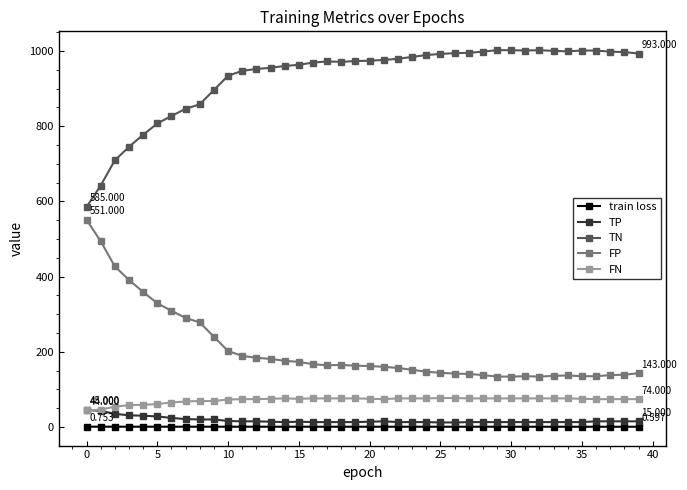

True or false: FP and train loss cross at least once.

False